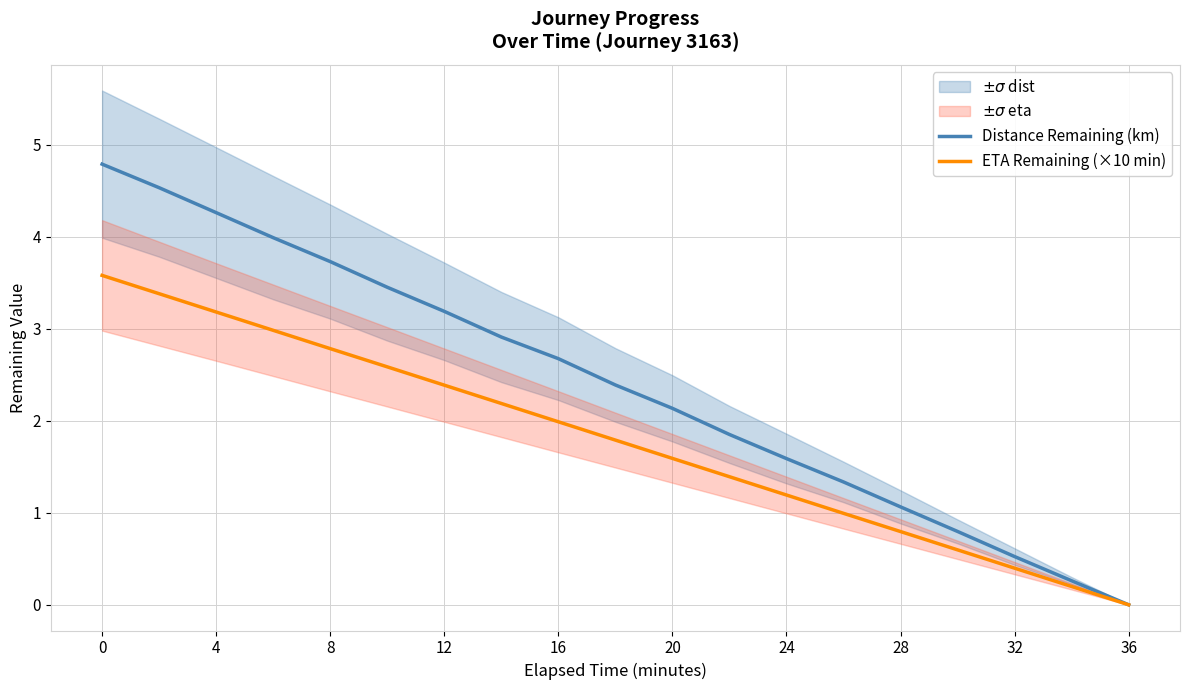

What is the highest value of the ETA Remaining (×10 min) series?

3.6